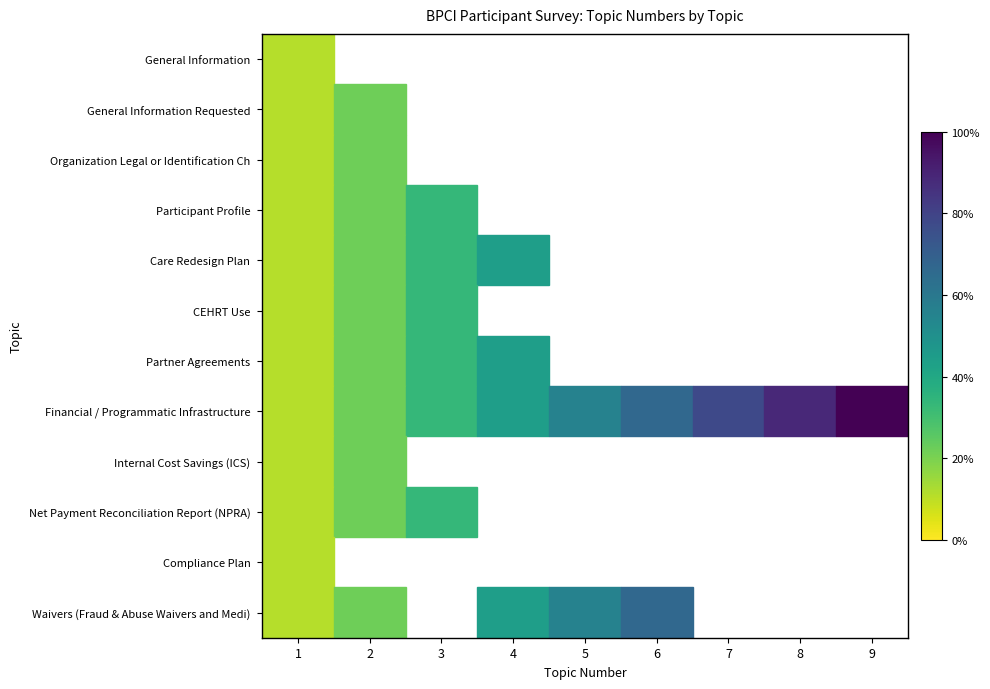

What is the highest value of the General Information series?

0.1